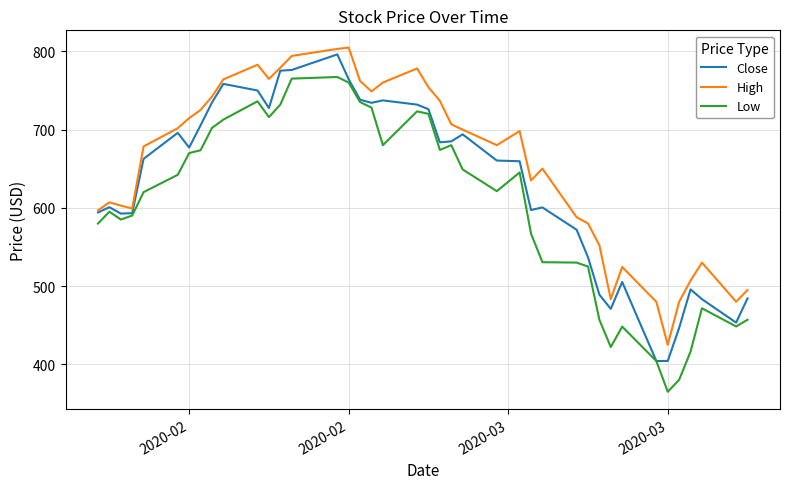

How many lines are shown in the chart?

3